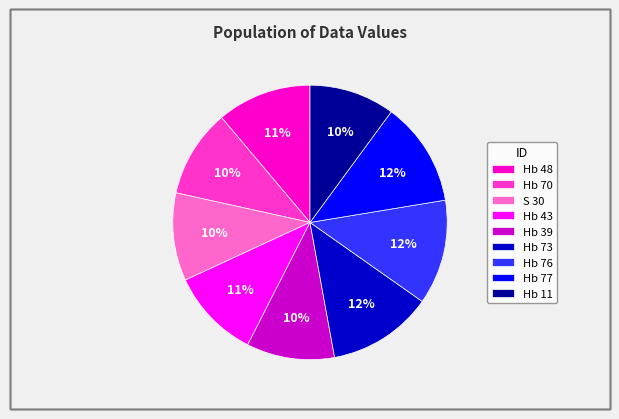

Is there any slice that represents more than half of the pie?

No